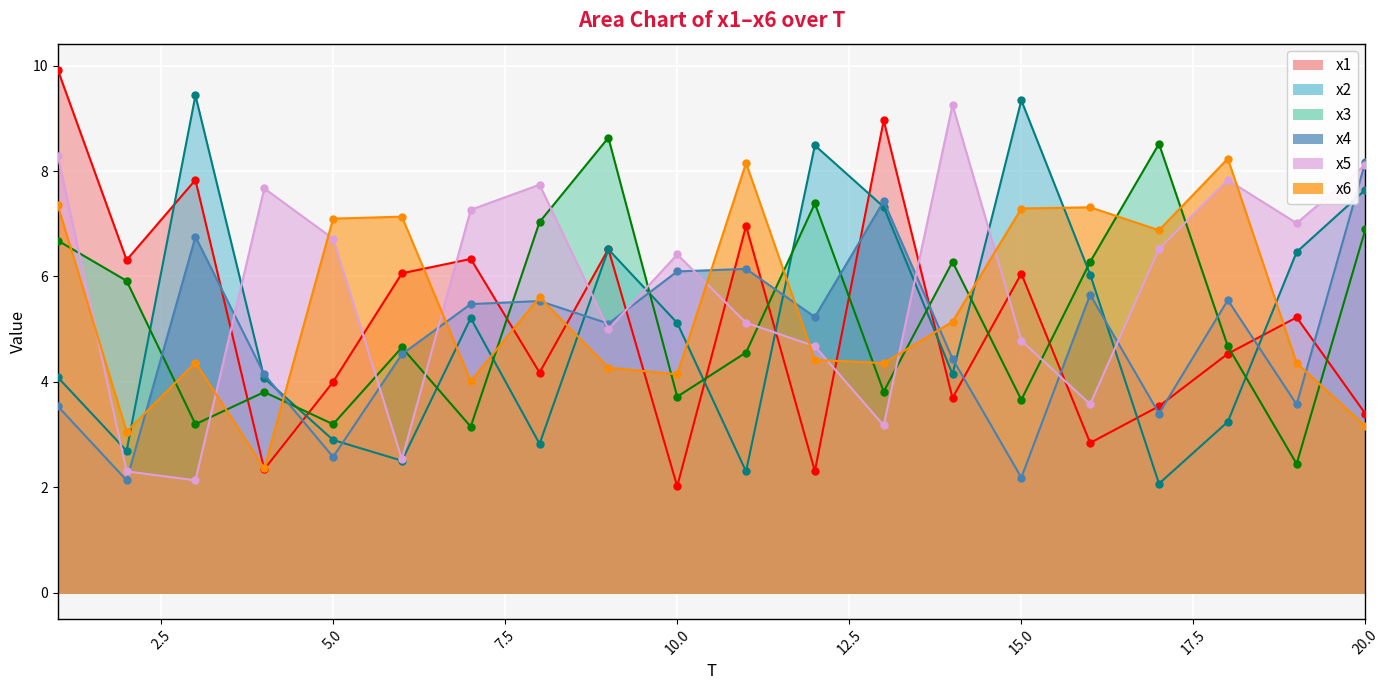

At which category is the sum across all series the highest?

1